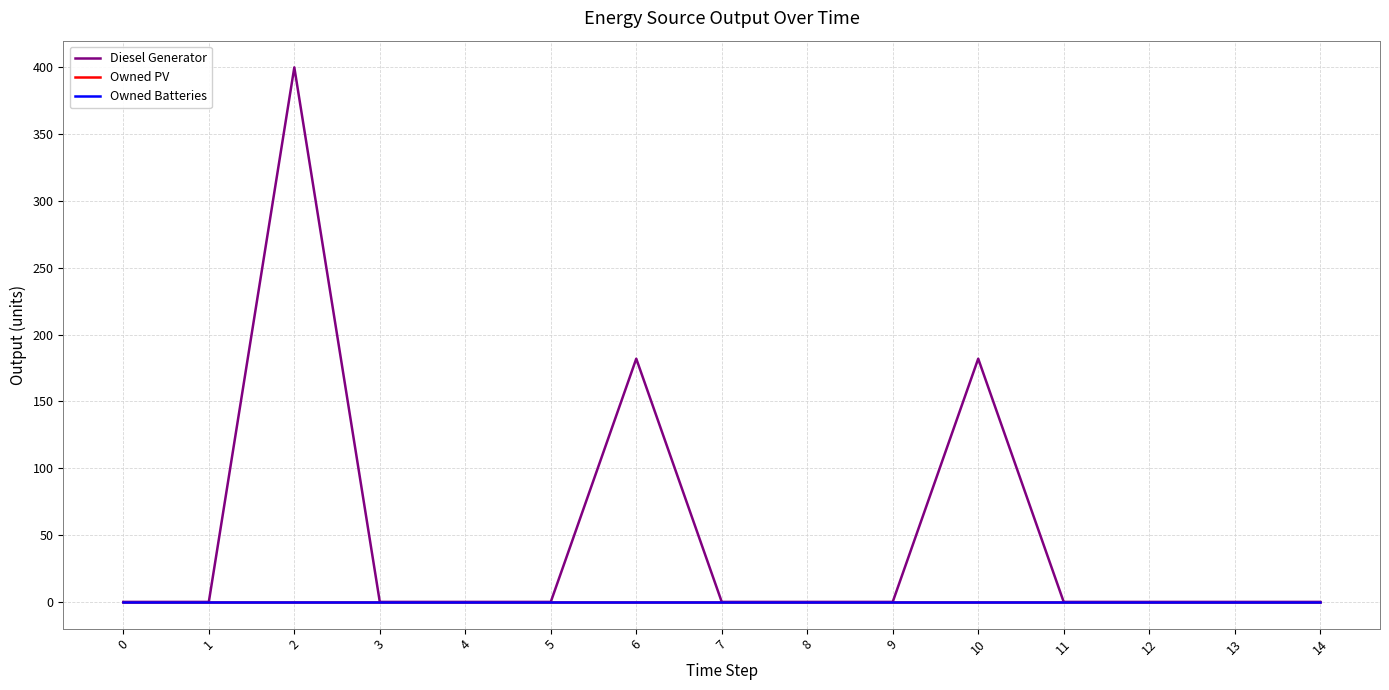

Is this an area chart (filled region under the line)?

No